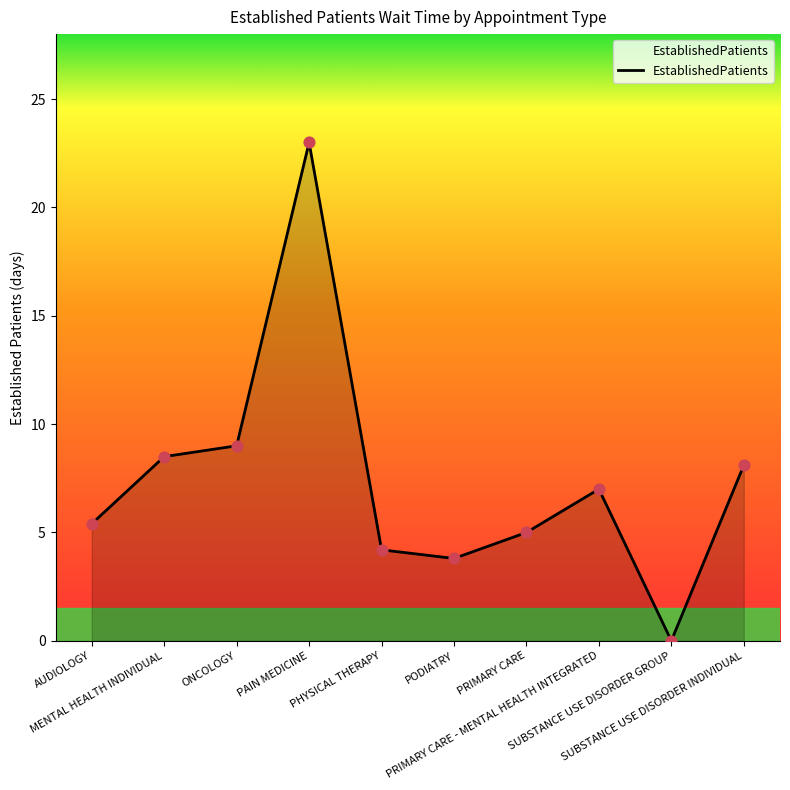

What is the change in value from MENTAL HEALTH INDIVIDUAL to SUBSTANCE USE DISORDER GROUP?

-8.5